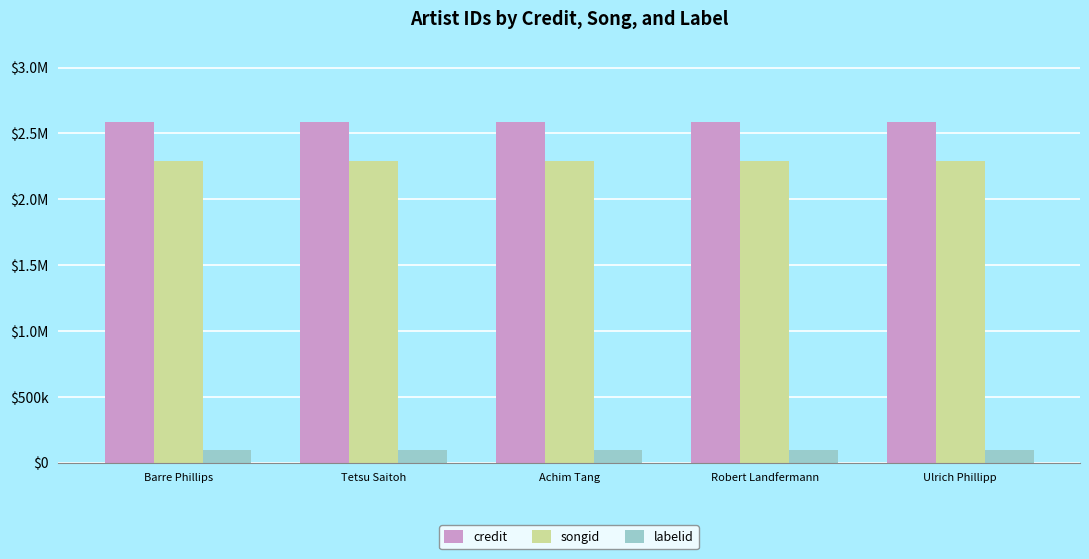

What position from the right is Tetsu Saitoh?

4